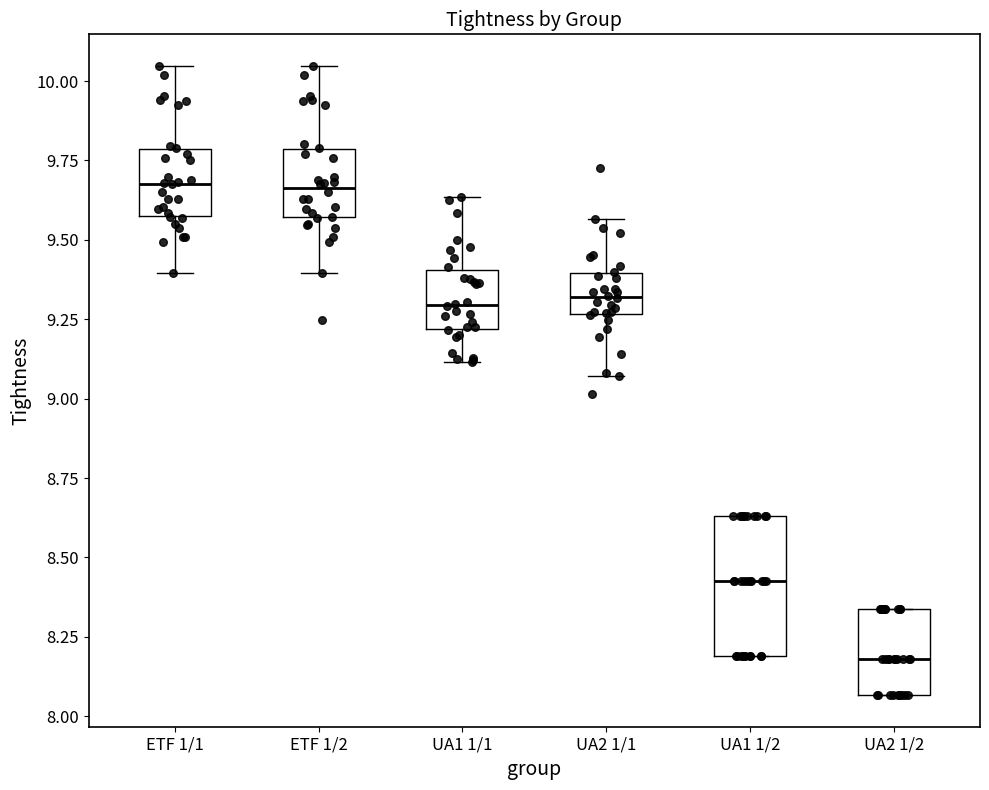

Reading left to right, transcribe this box plot: for each box, give where its median line is, the range the box spans, and where its two whiskers end, as read against the y-axis. The values are not printed on the chart, so give them approximately, as read against the axis.

ETF 1/1: median 9.70, box 9.55 to 9.80, whiskers 9.40 to 10.05
ETF 1/2: median 9.65, box 9.55 to 9.80, whiskers 9.40 to 10.05
UA1 1/1: median 9.30, box 9.20 to 9.40, whiskers 9.10 to 9.65
UA2 1/1: median 9.30, box 9.25 to 9.40, whiskers 9.05 to 9.55
UA1 1/2: median 8.45, box 8.20 to 8.65, whiskers 8.20 to 8.65
UA2 1/2: median 8.20, box 8.05 to 8.35, whiskers 8.05 to 8.35